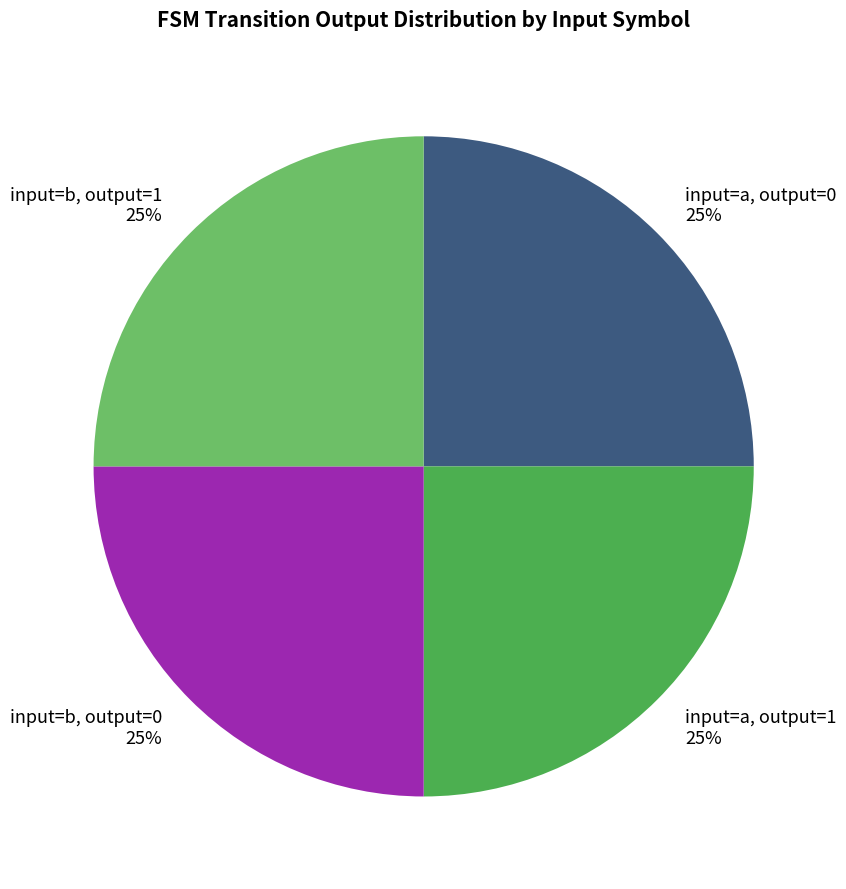

To the nearest percent, what percentage of the pie is input=a, output=1 25%?

25%